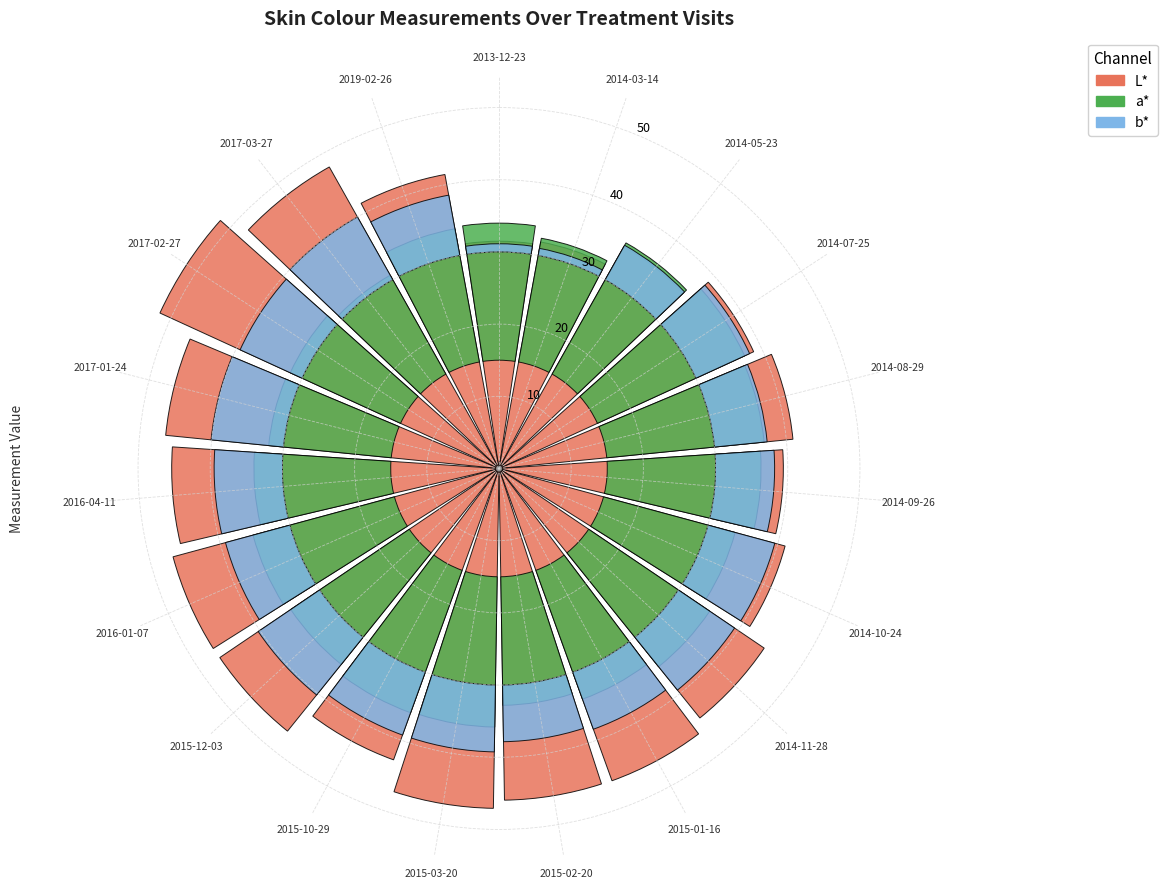

What are all the series names shown in the legend?

L*, a*, b*